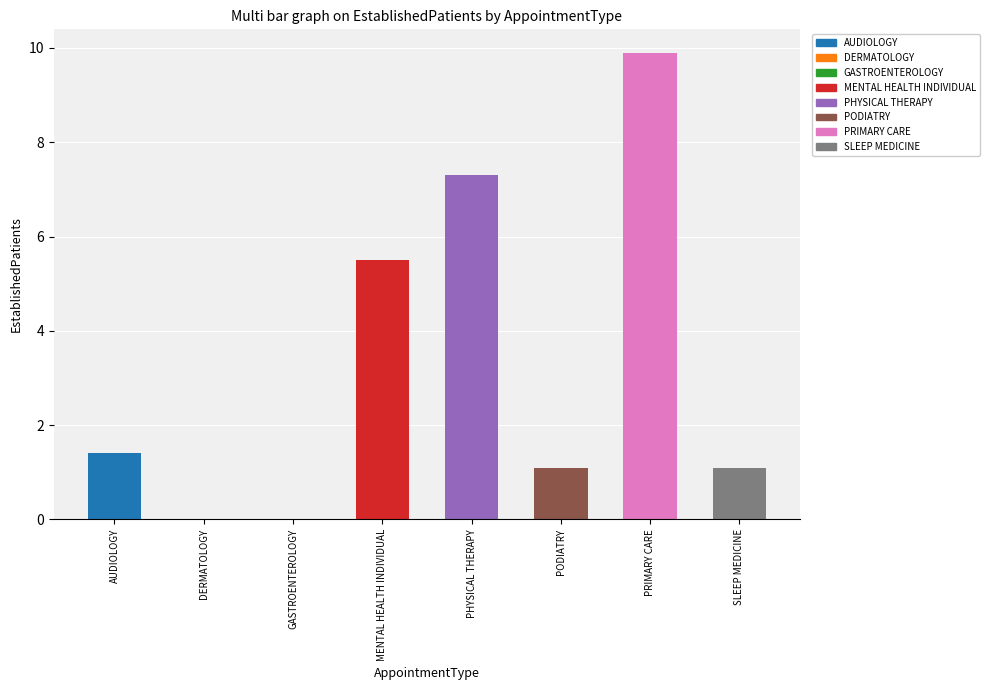

The chart shows a value of 3.2 at GASTROENTEROLOGY. True or false?

False